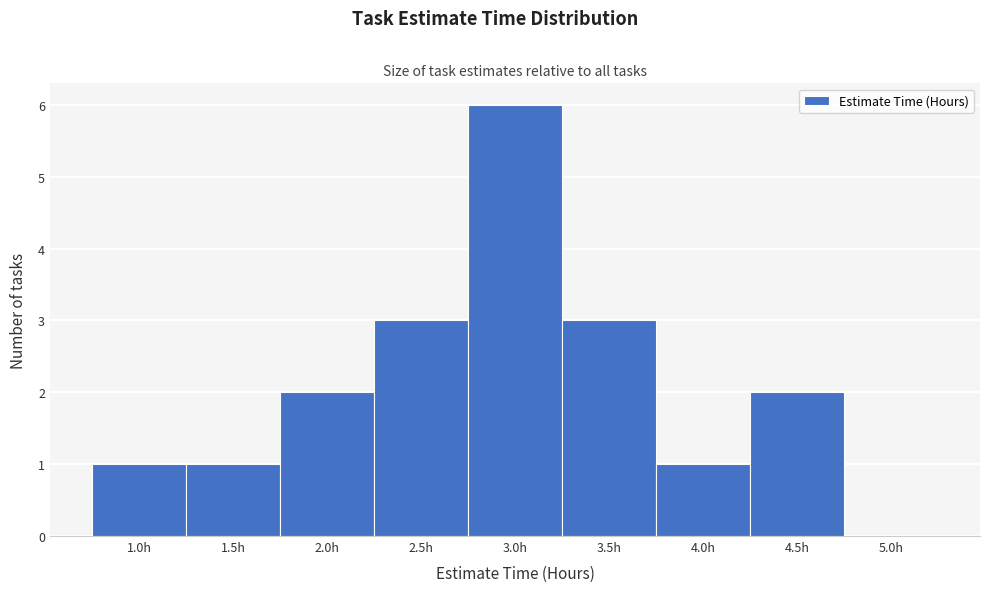

Reading left to right, transcribe this chart: for each bar, give the range it covers on the x-axis and its height. The values are not printed on the chart, so give them approximately, as read against the axis.

0.75 to 1.25: 1
1.25 to 1.75: 1
1.75 to 2.25: 2
2.25 to 2.75: 3
2.75 to 3.25: 6
3.25 to 3.75: 3
3.75 to 4.25: 1
4.25 to 4.75: 2
4.75 to 5.25: 0